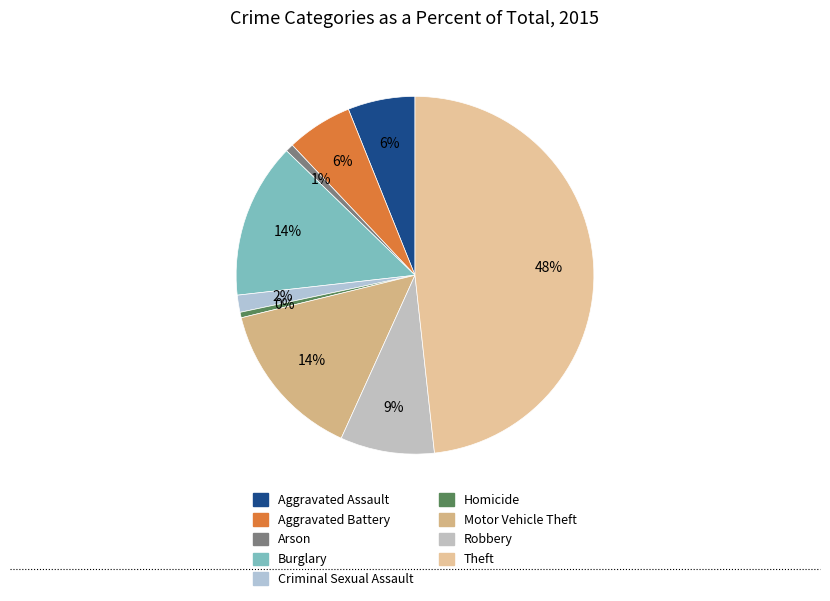

How much of the chart is everything except Arson?

99.3%